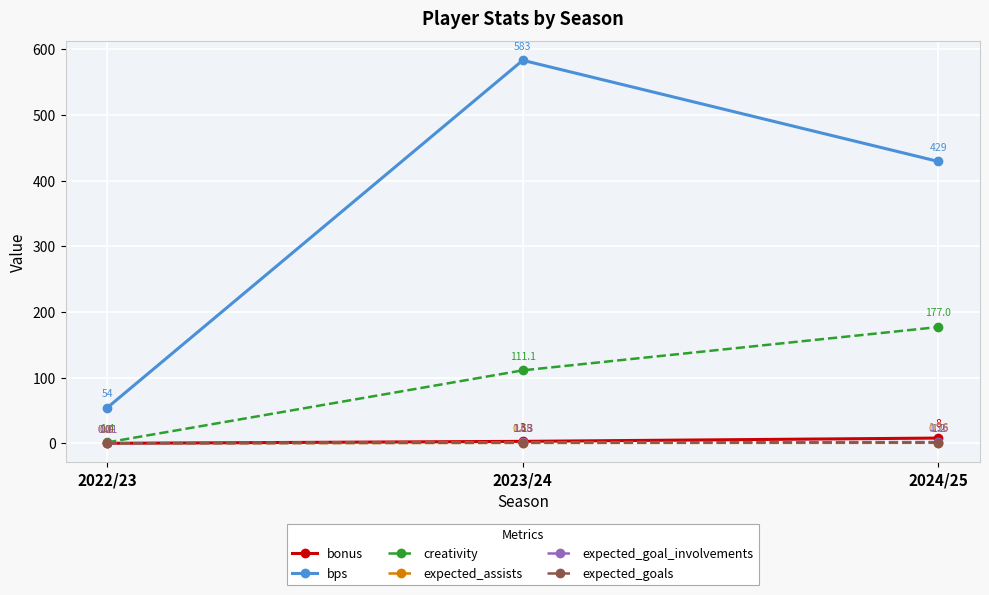

What is the label of the 2nd point from the left?

2023/24